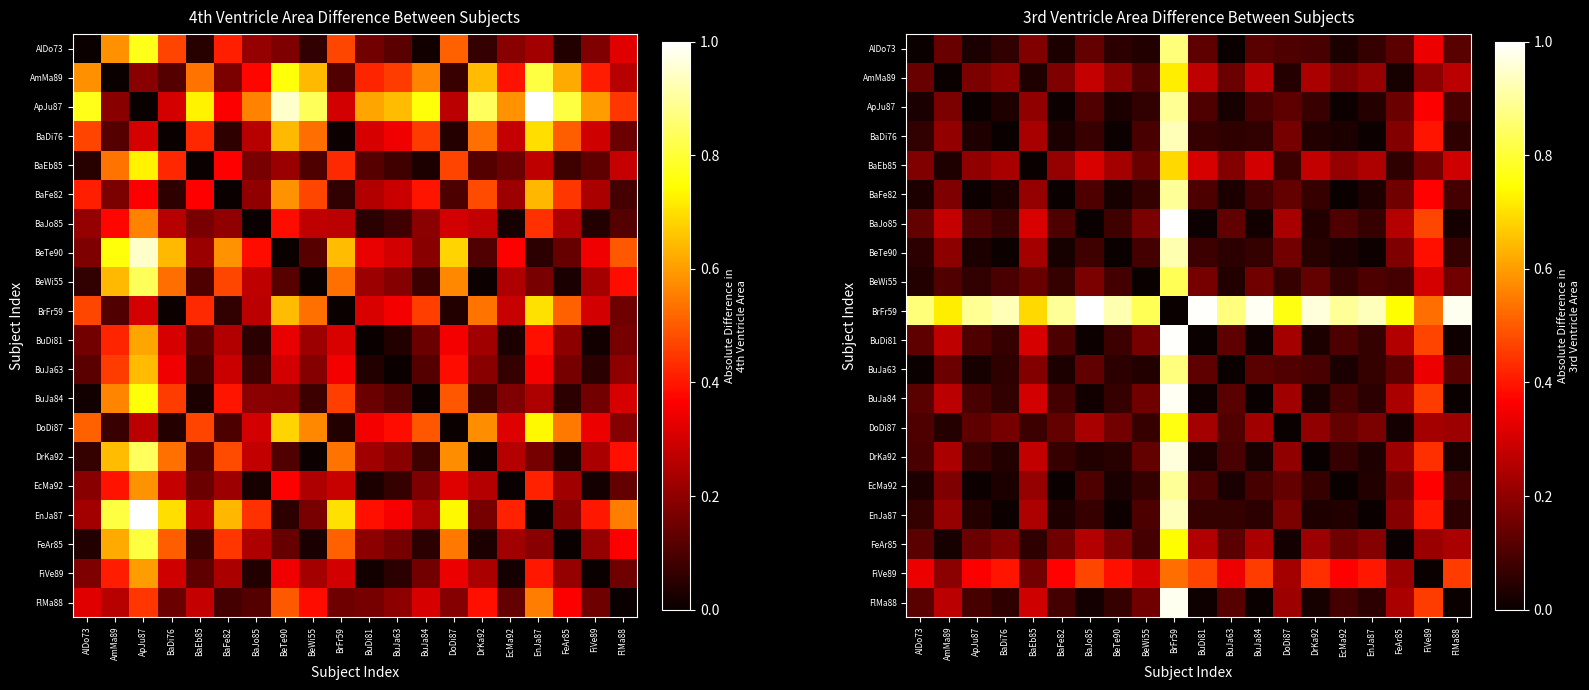

What is the spread (max minus min) of values at BaJo85?

1.0